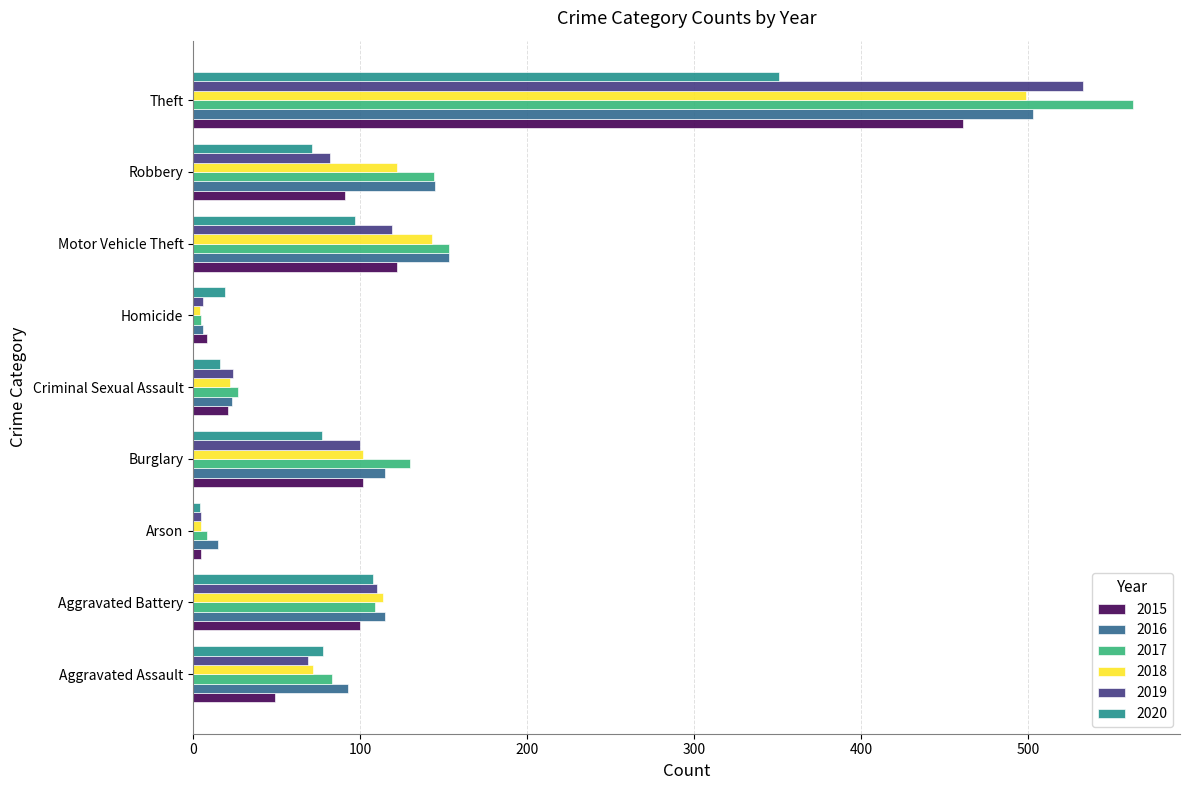

What is the sum of all 2020 values?

821